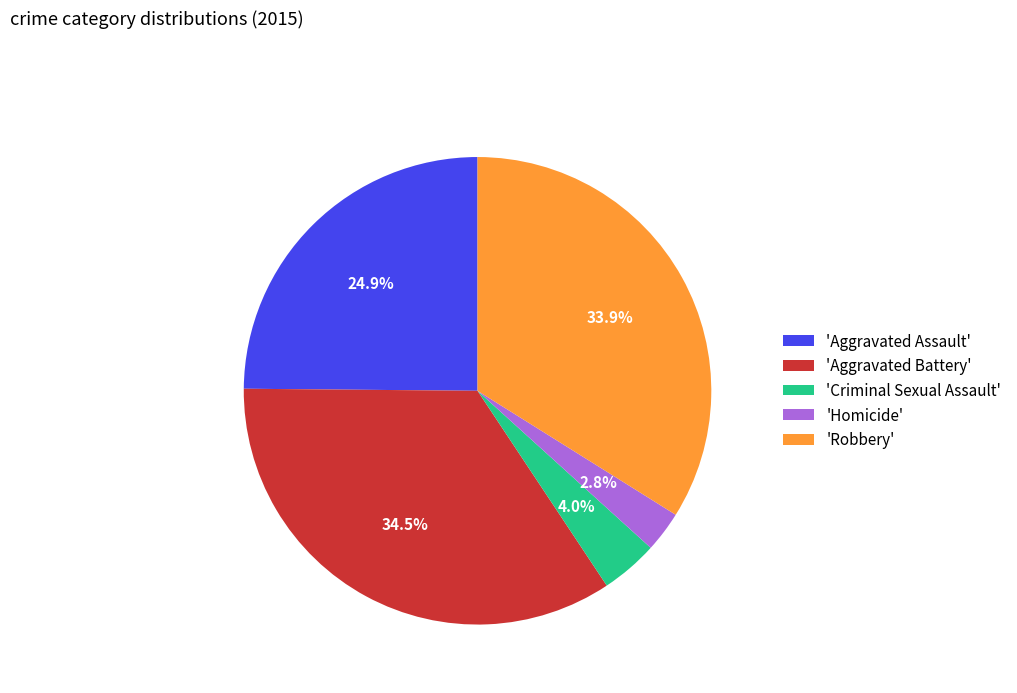

What is the smallest slice in the pie chart?

'Homicide'